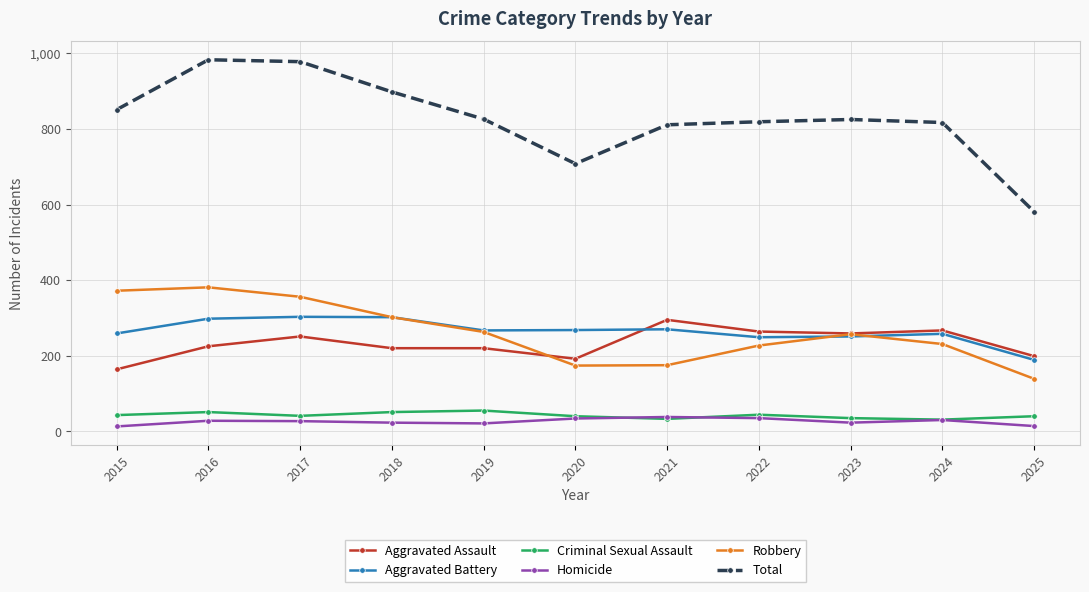

The value of Aggravated Assault at 2024 is 267. True or false?

True